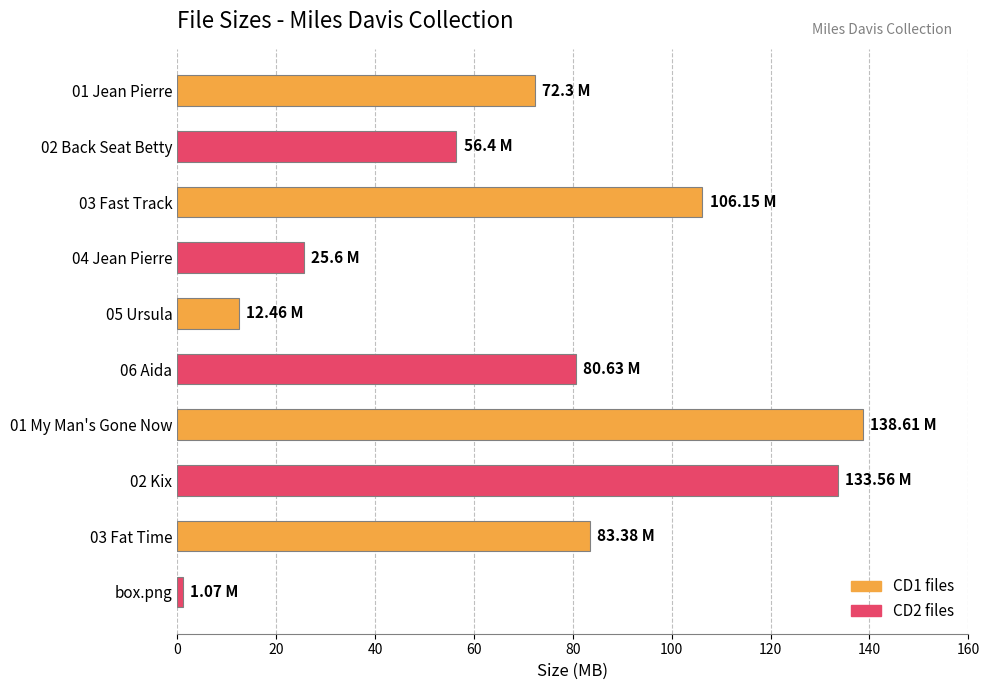

At which category does the chart reach its minimum across all series?

box.png